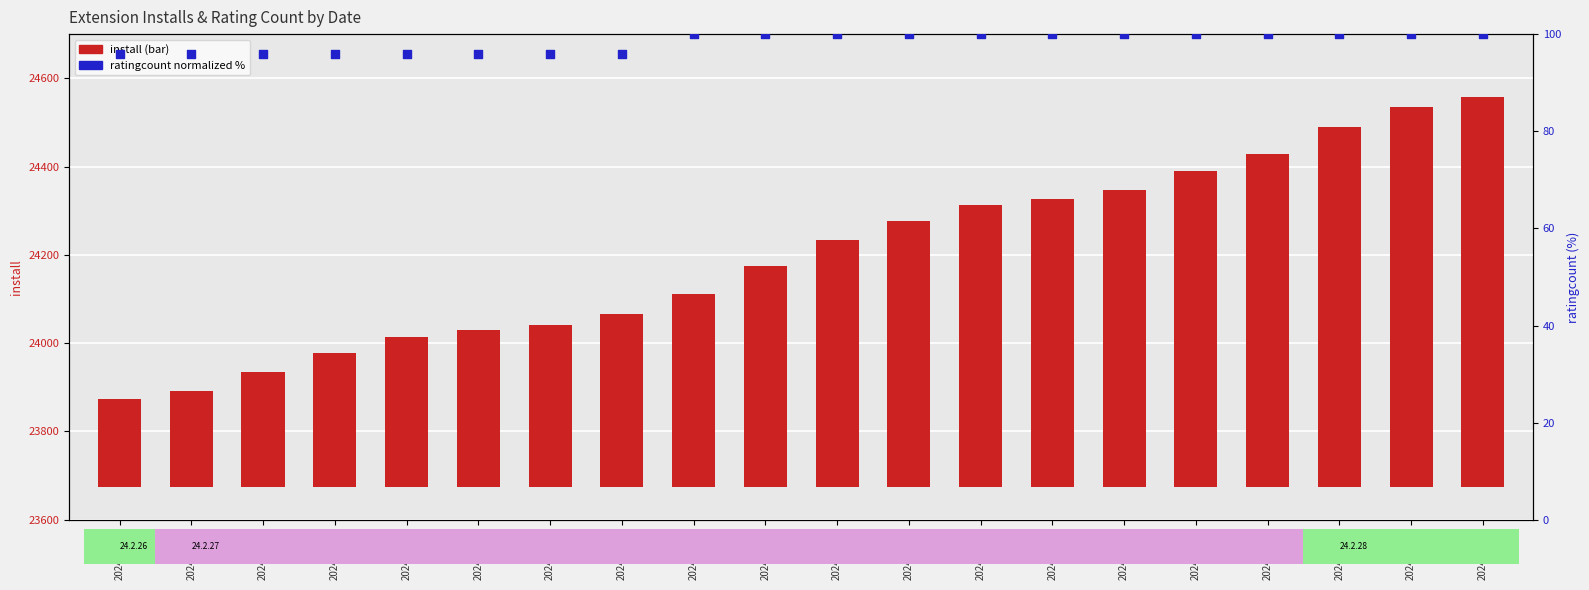

What is the total value across all series at 2024-12-01?

463